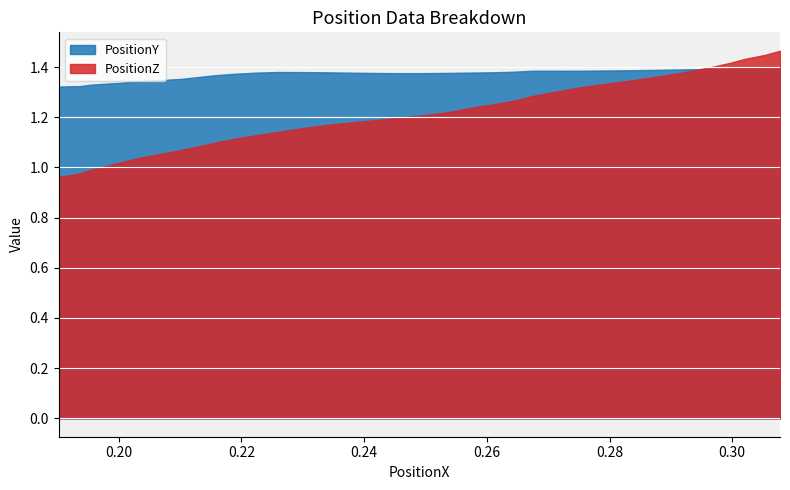

What are all the series names shown in the legend?

PositionY, PositionZ